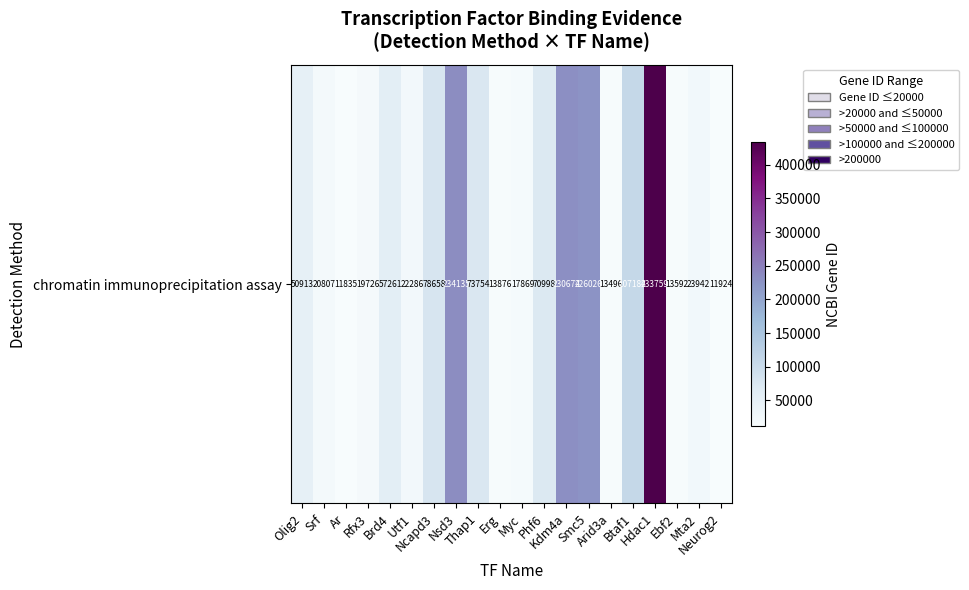

Reading left to right, list all the values displayed in this chart.

Olig2=50913	Srf=20807	Ar=11835	Rfx3=19726	Brd4=57261	Utf1=22286	Ncapd3=78658	Nsd3=234135	Thap1=73754	Erg=13876	Myc=17869	Phf6=70998	Kdm4a=230674	Smc5=226026	Arid3a=13496	Btaf1=107182	Hdac1=433759	Ebf2=13592	Mta2=23942	Neurog2=11924